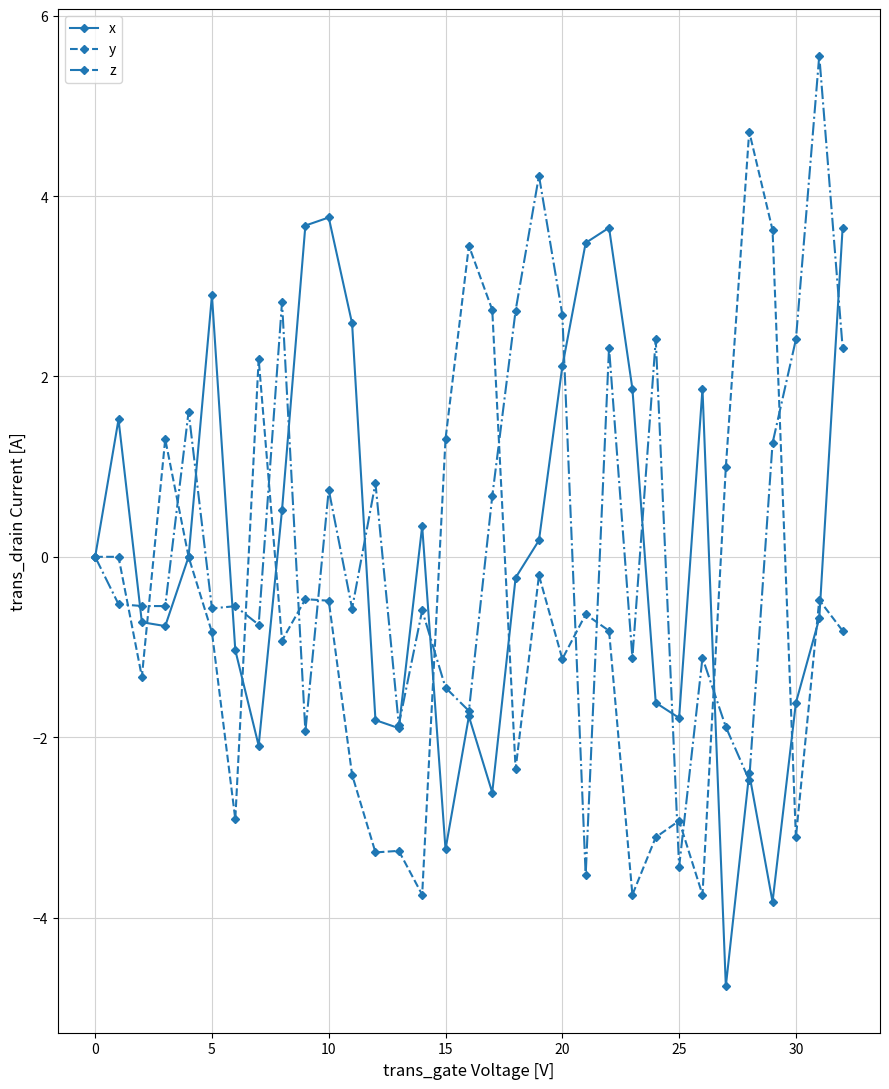

Which series has the largest total across all categories?

z